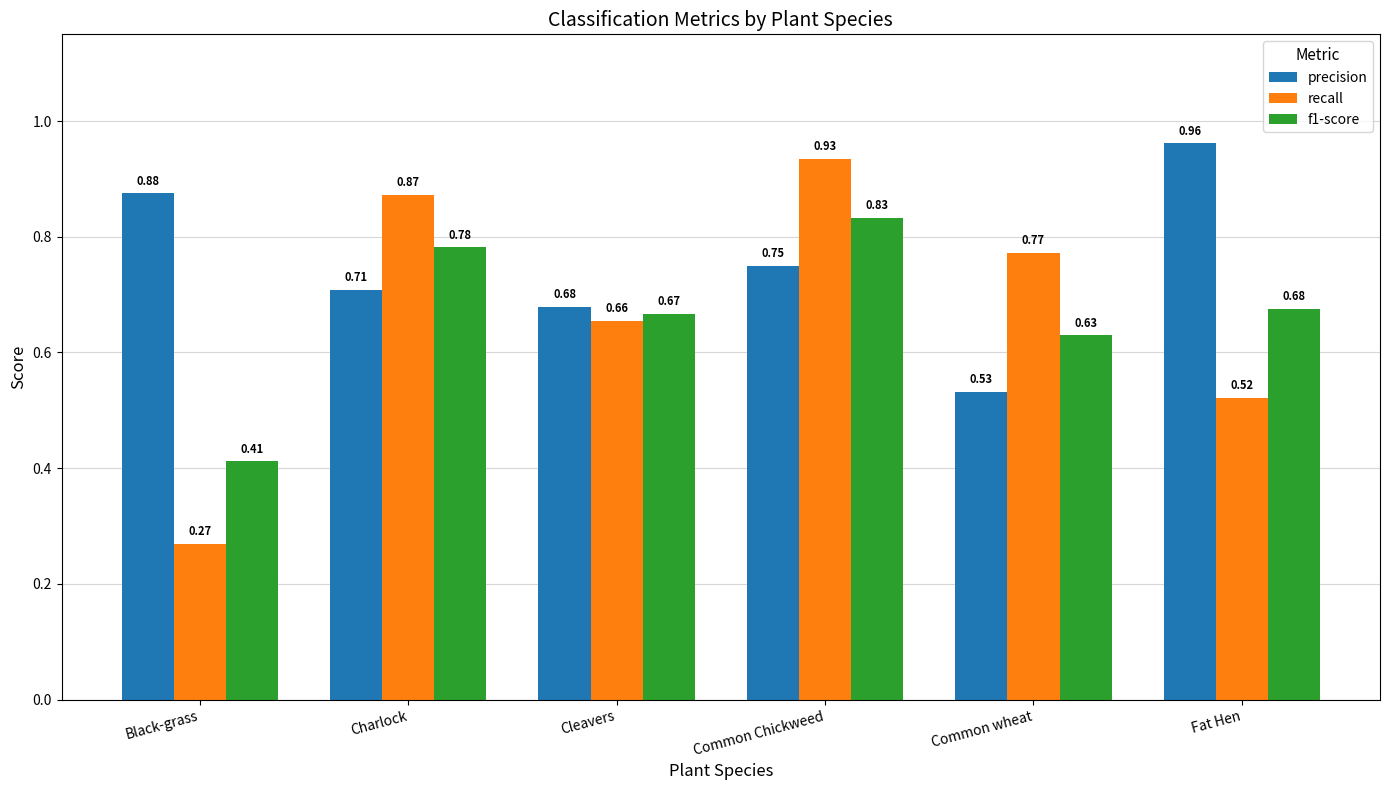

What are all the series names shown in the legend?

precision, recall, f1-score